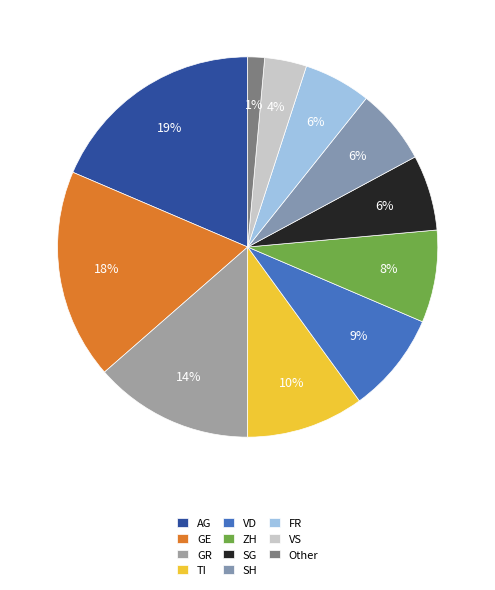

Count the number of slices in the pie.

11